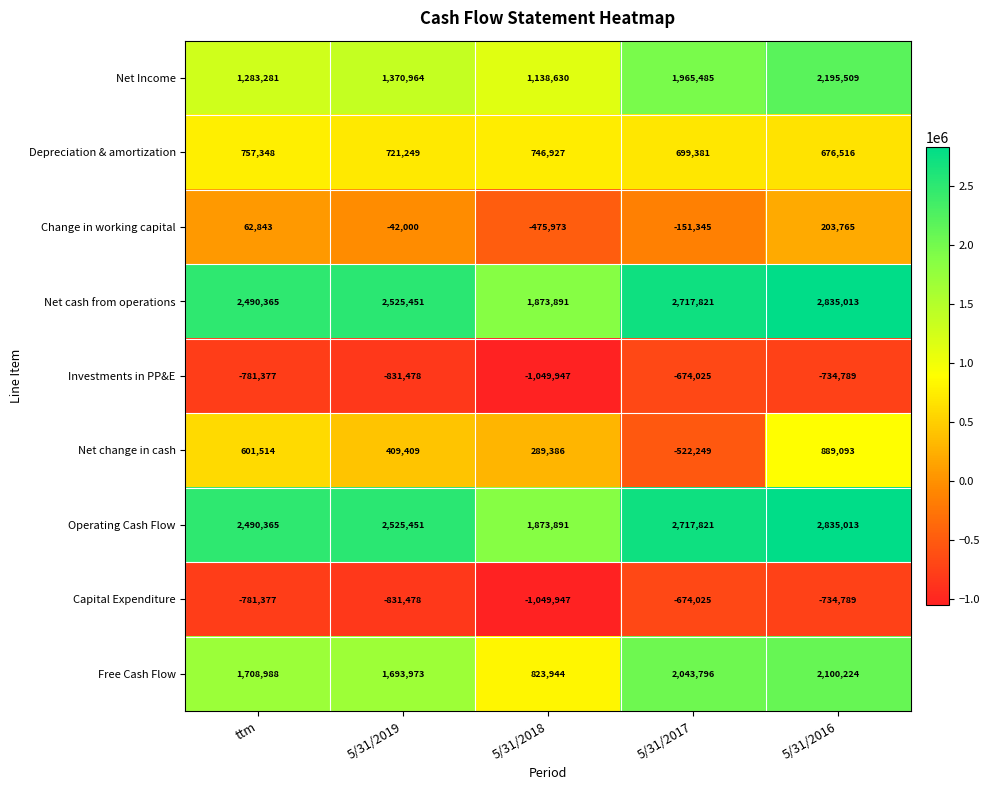

What is the total value across all series at ttm?

7831950